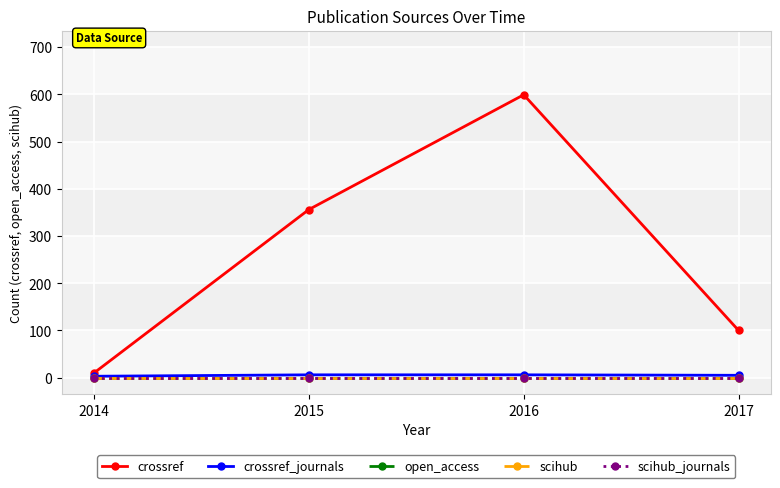

True or false: crossref and scihub_journals intersect in this chart.

False